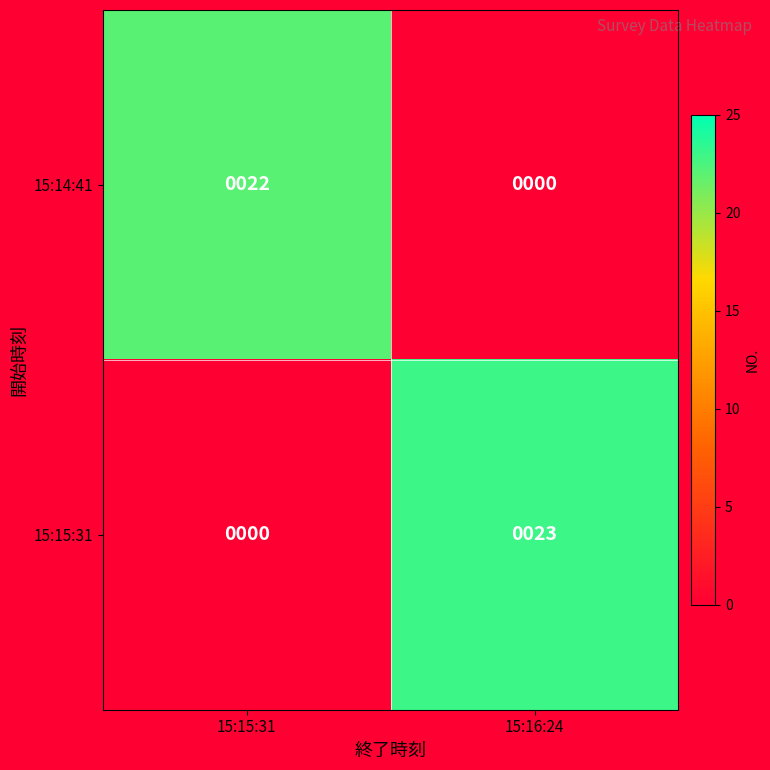

Reading left to right, extract all data points from this chart.

15:14:41: 22	0
15:15:31: 0	23